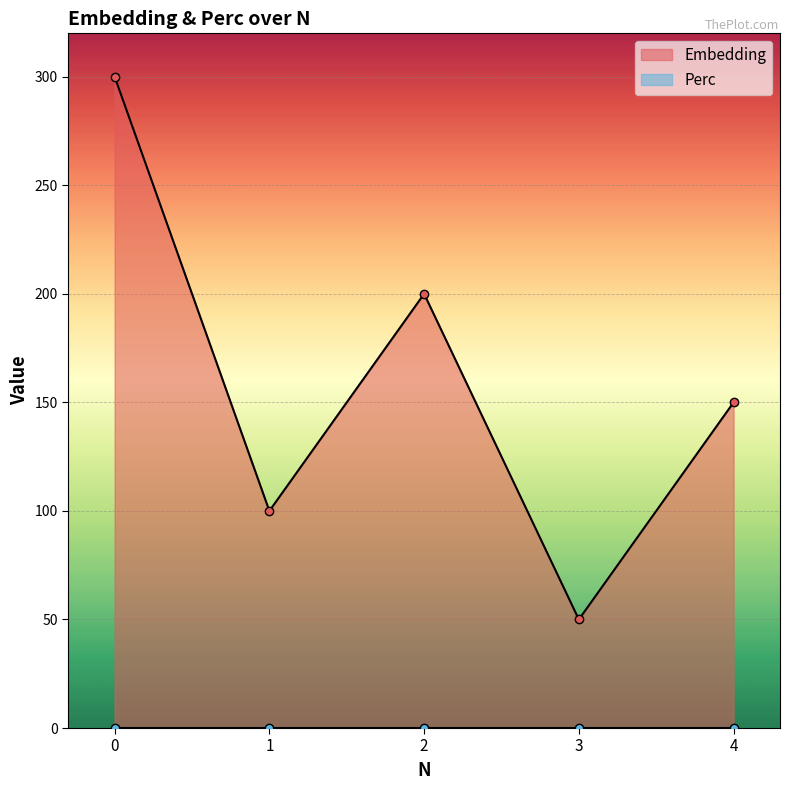

How many points are lower than both their immediate neighbors (excluding endpoints)?

2